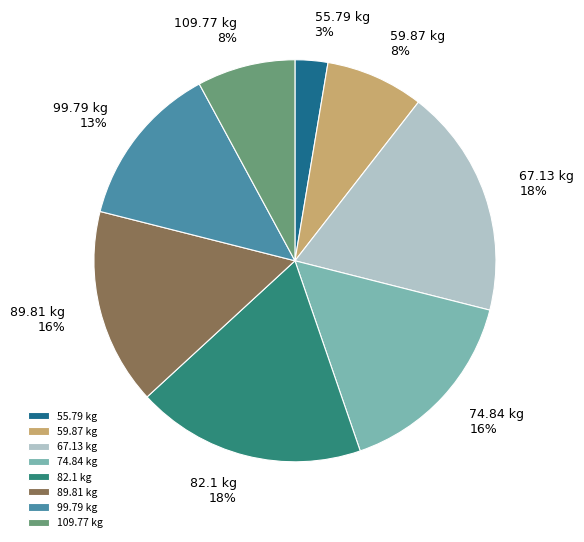

Does 67.13 represent more than half of the total?

No